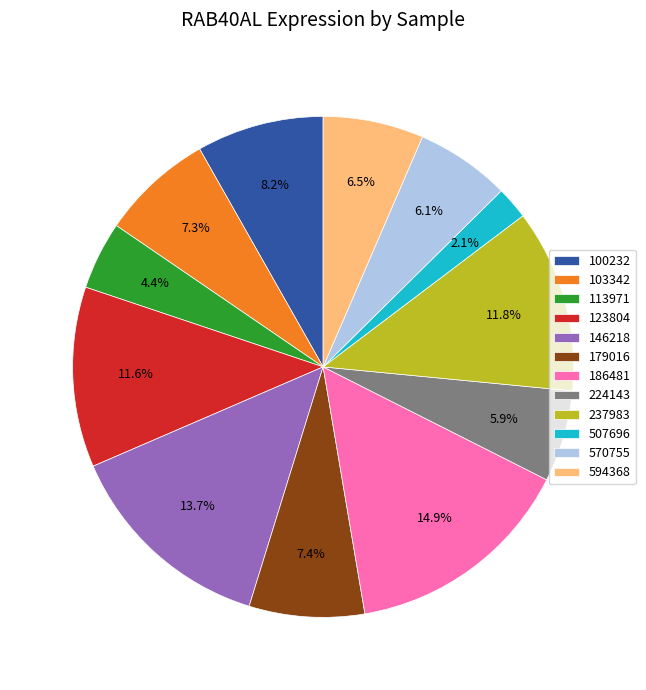

Does 100232 account for over 50% of the chart?

No